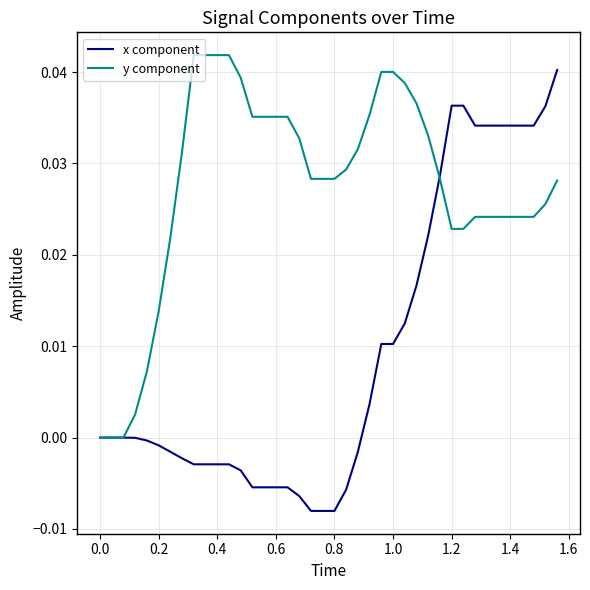

How many lines are shown in the chart?

2